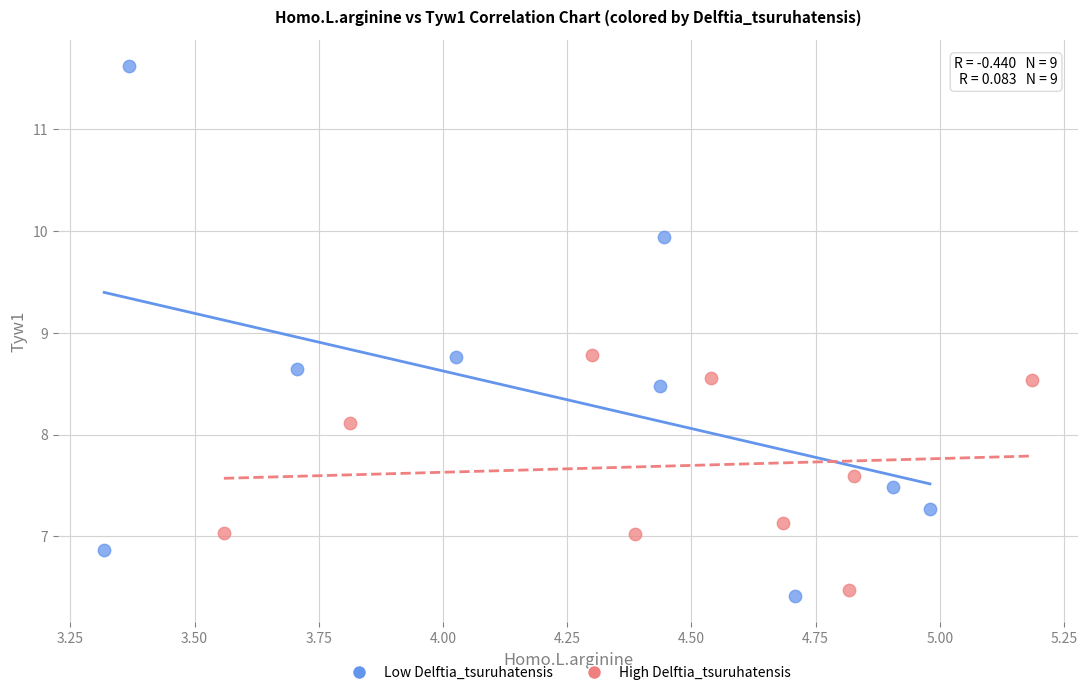

Which series reaches the maximum Y coordinate?

Low Delftia_tsuruhatensis